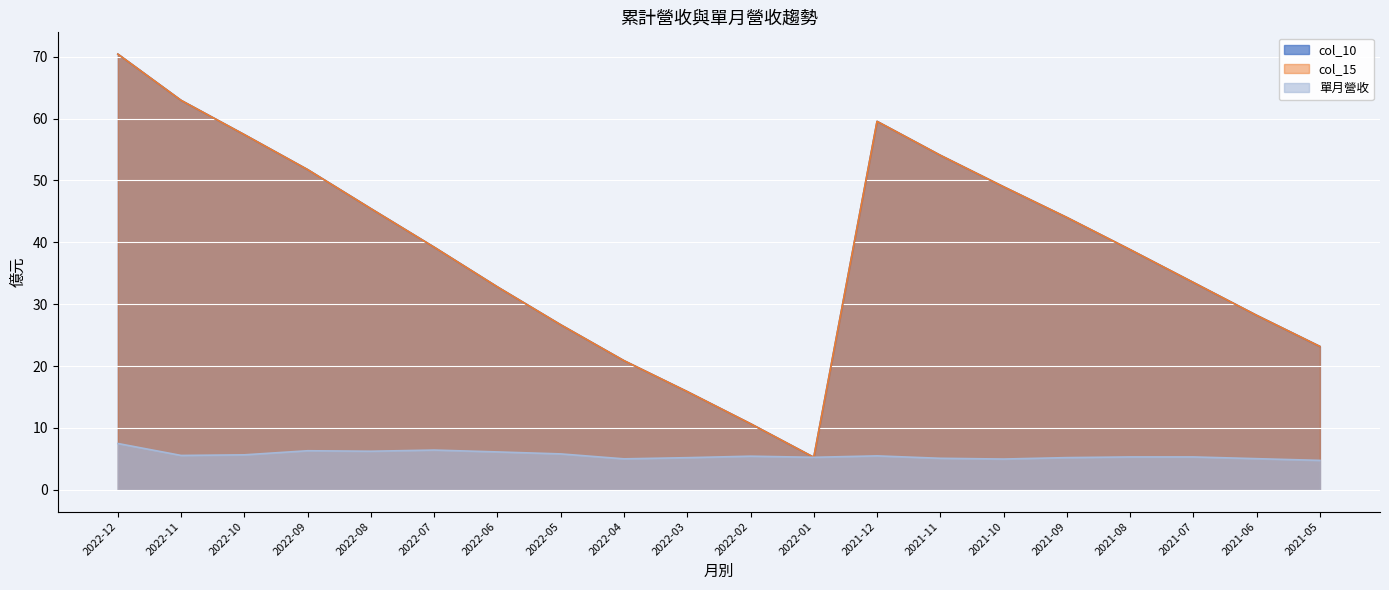

True or false: col_15 and col_10 intersect in this chart.

False